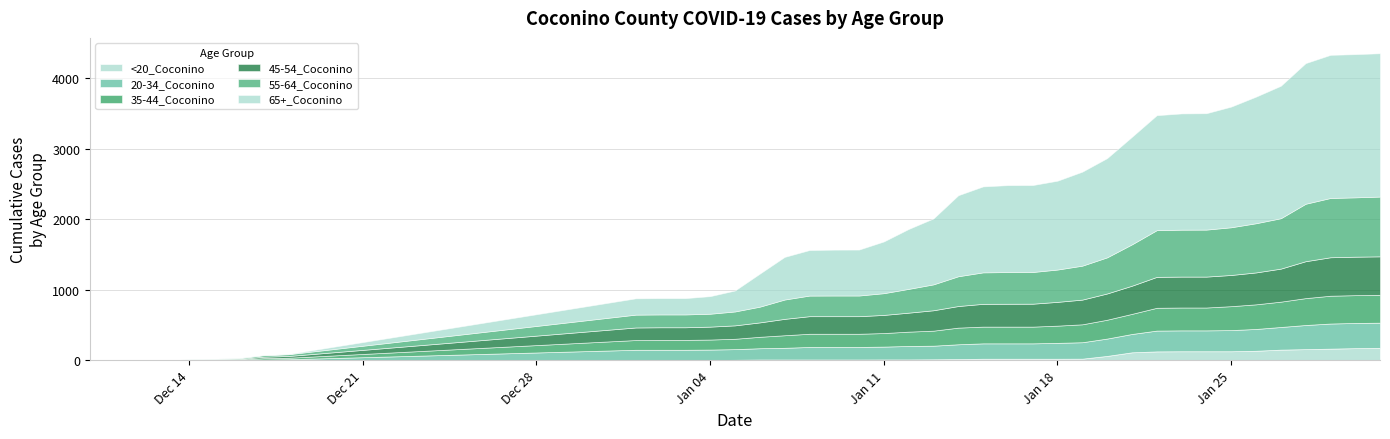

The value of 45-54_Coconino at 1/4/2021 is 295. True or false?

False